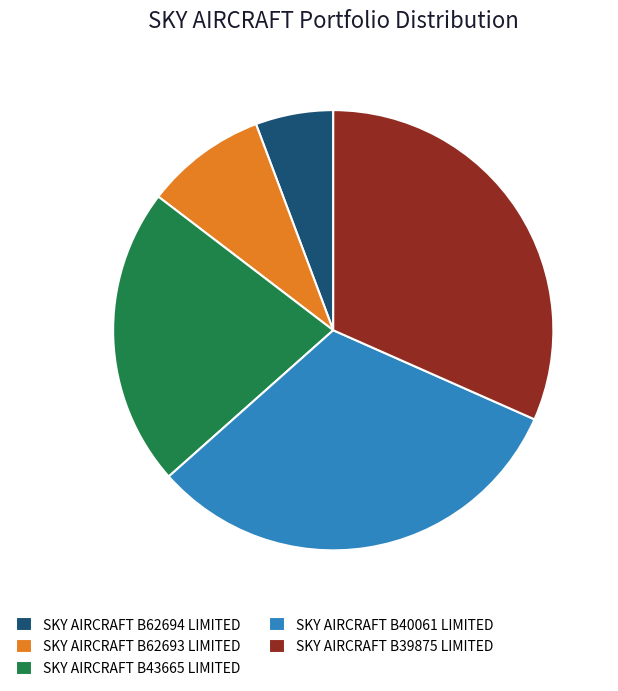

Is the sum of SKY AIRCRAFT B62693 LIMITED and SKY AIRCRAFT B62694 LIMITED greater than half?

No